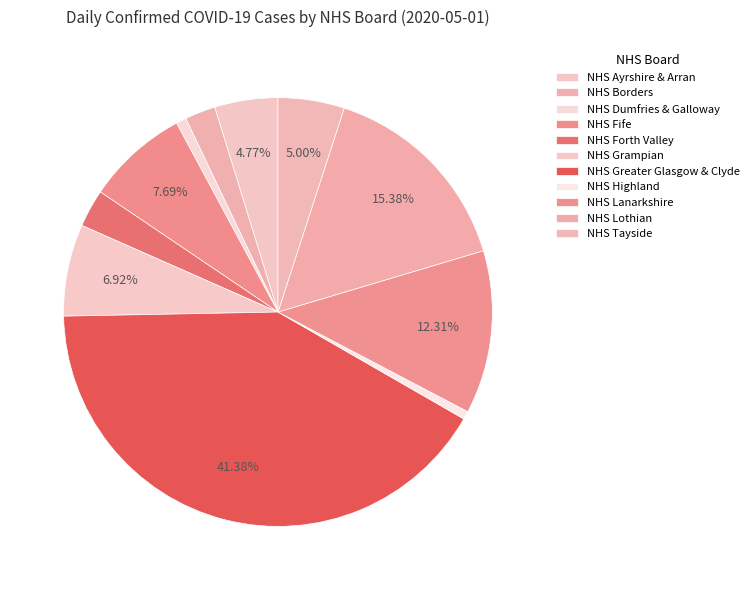

Do NHS Greater Glasgow & Clyde and NHS Ayrshire & Arran together represent more than half of the pie?

No